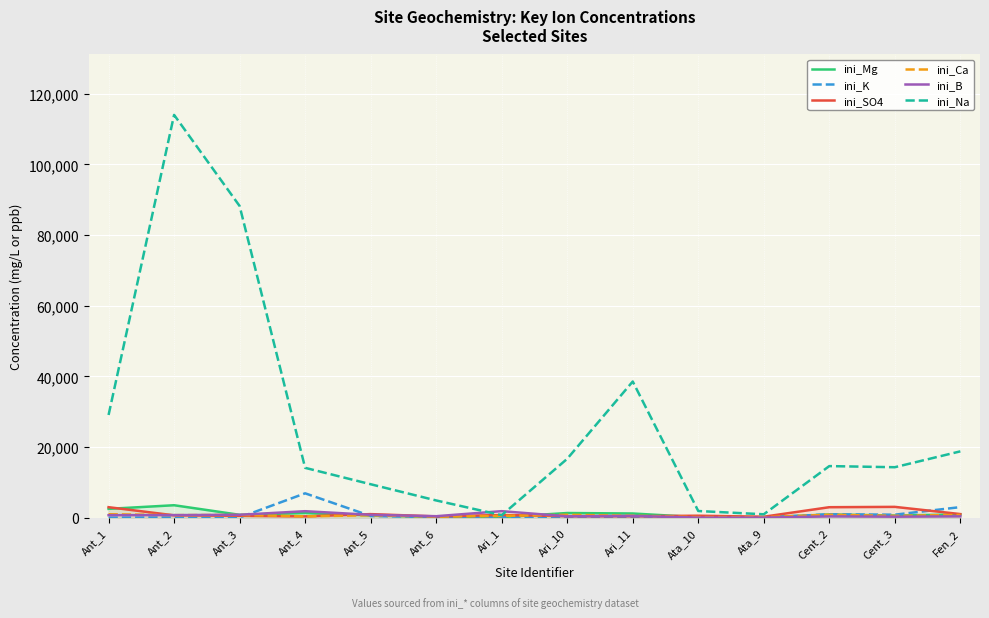

What is the approximate value of ini_Ca at Ari_11, to the nearest 10?

530